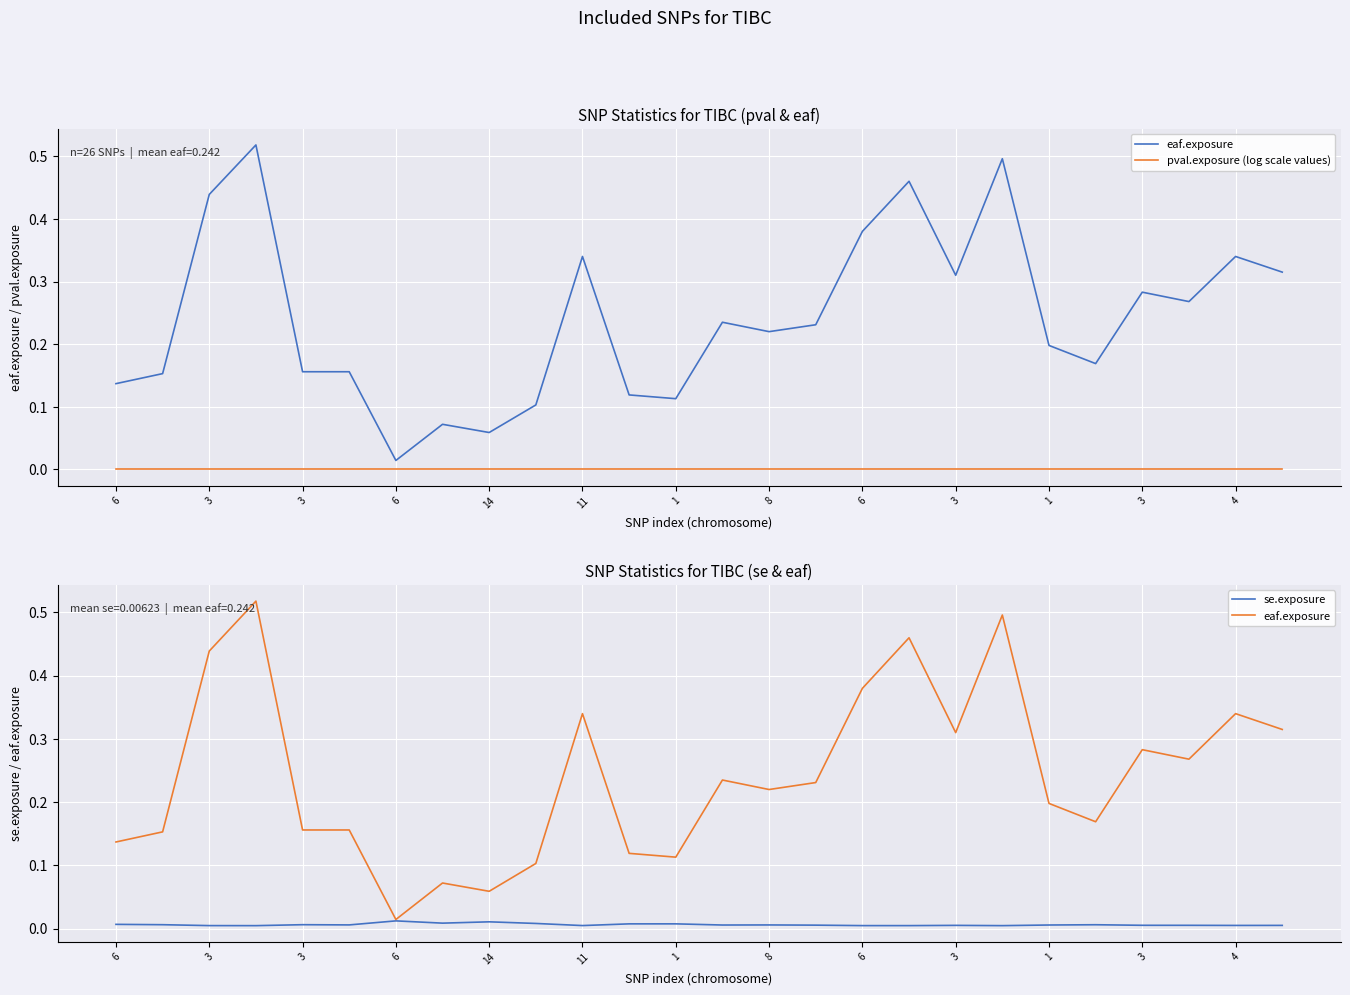

Which series changed the most between 17 and 24?

eaf.exposure